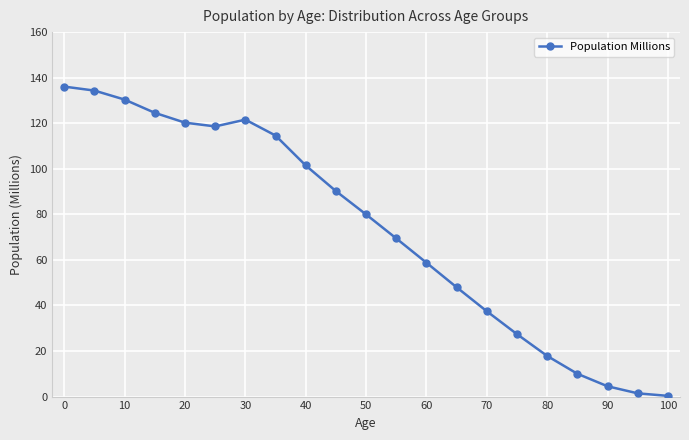

What is the sum of all values?

1547.1